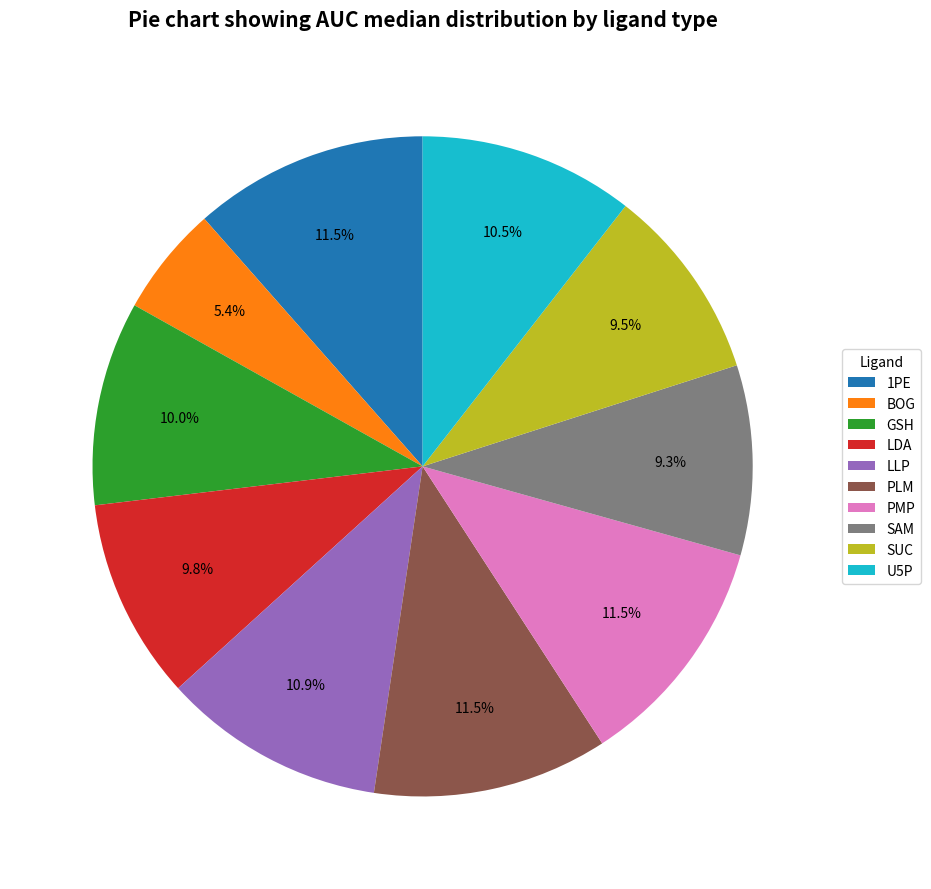

What is the smallest slice in the pie chart?

BOG